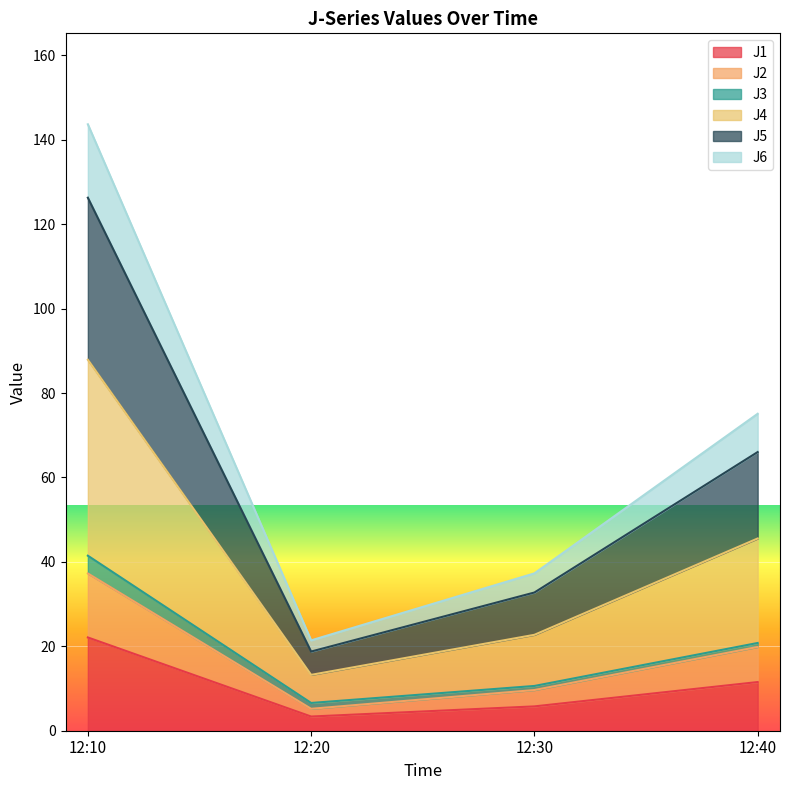

Is the value of J6 at 12:30 greater than the value of J2 at 12:10?

No